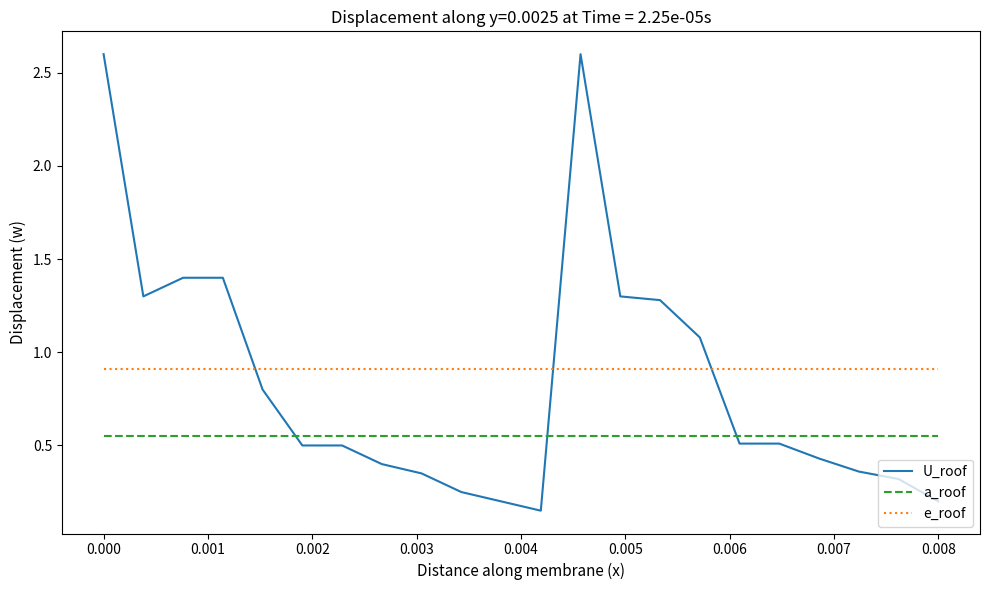

Which series has the widest spread of values?

U_roof